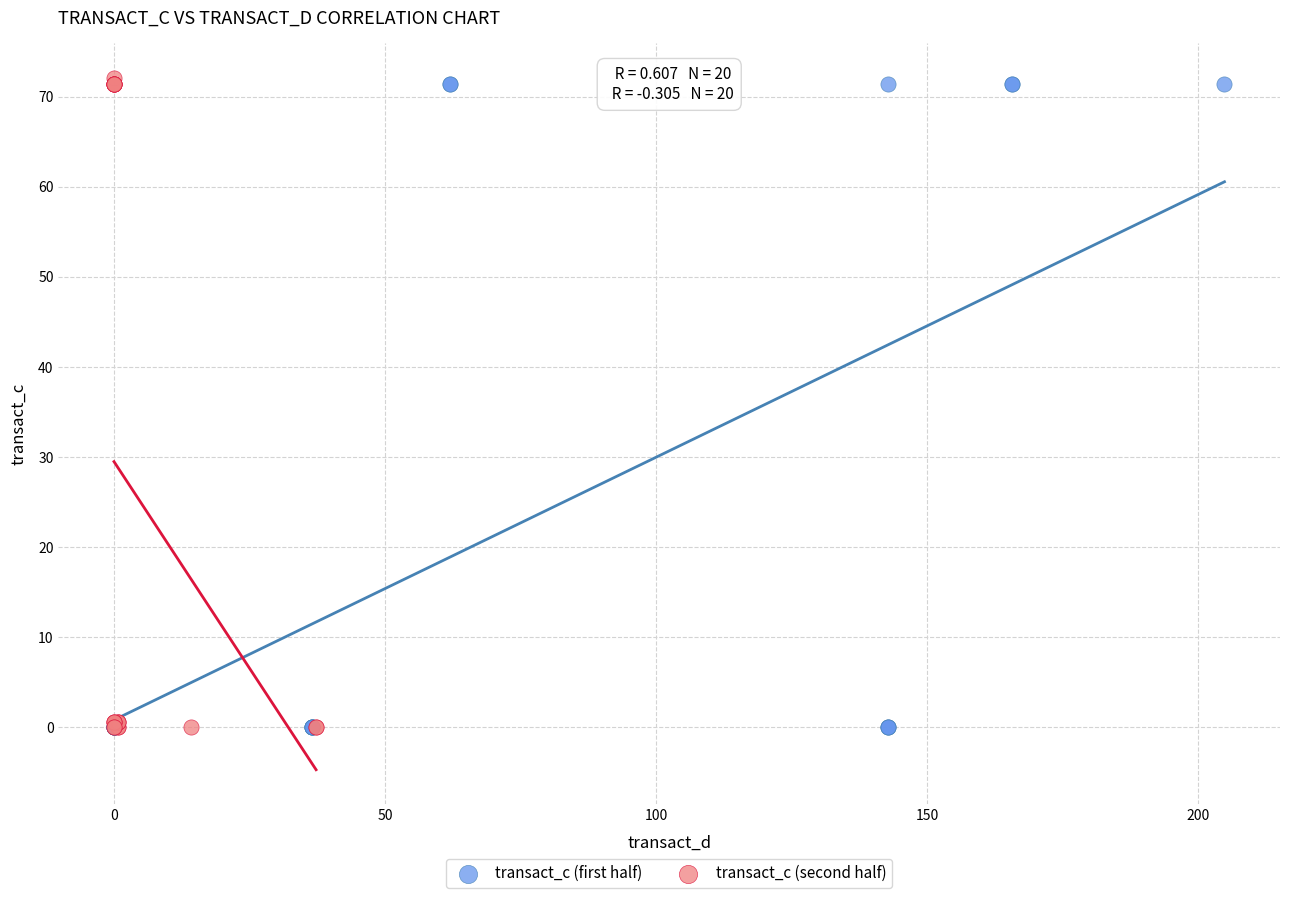

What are all the series names shown in the legend?

transact_c (first half), transact_c (second half)